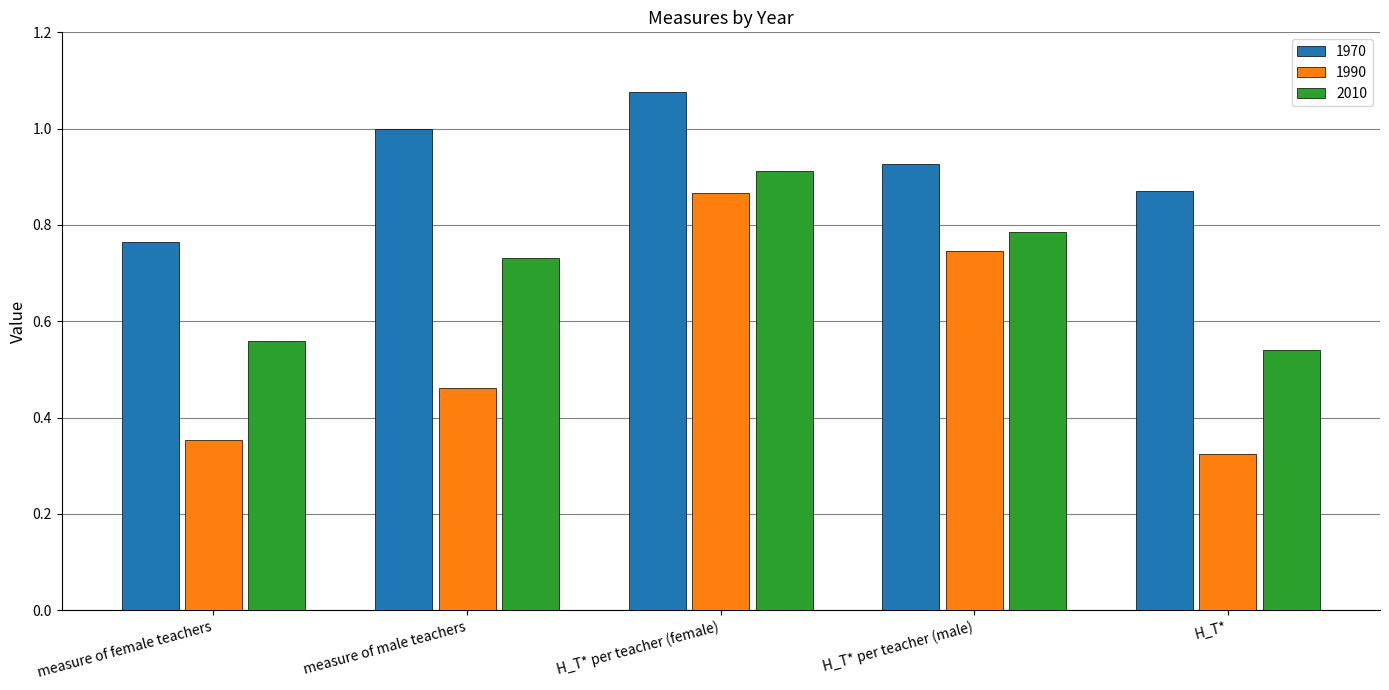

Are the bars horizontal?

No